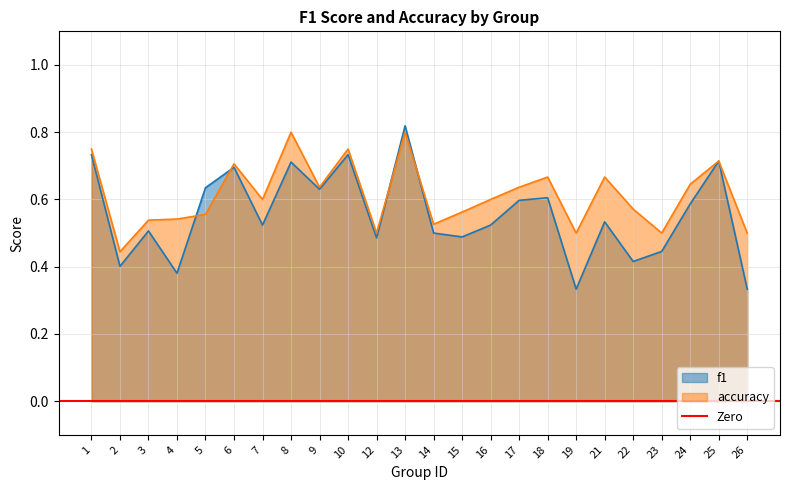

At which category does f1 reach its first local valley?

2